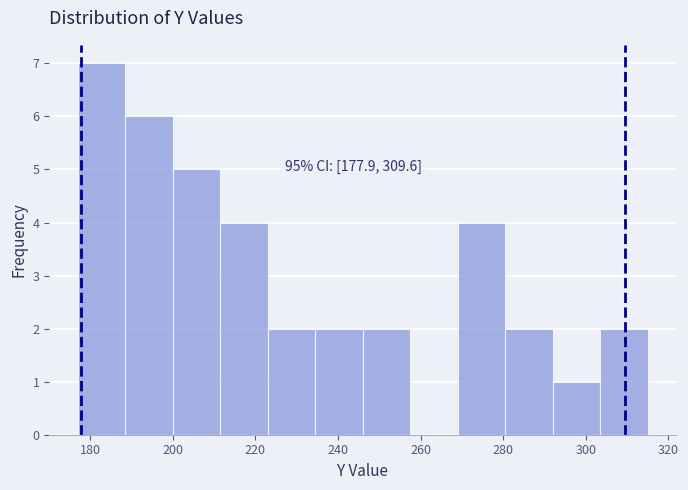

Which range on the x-axis has the tallest bar?

177.0 to 188.5